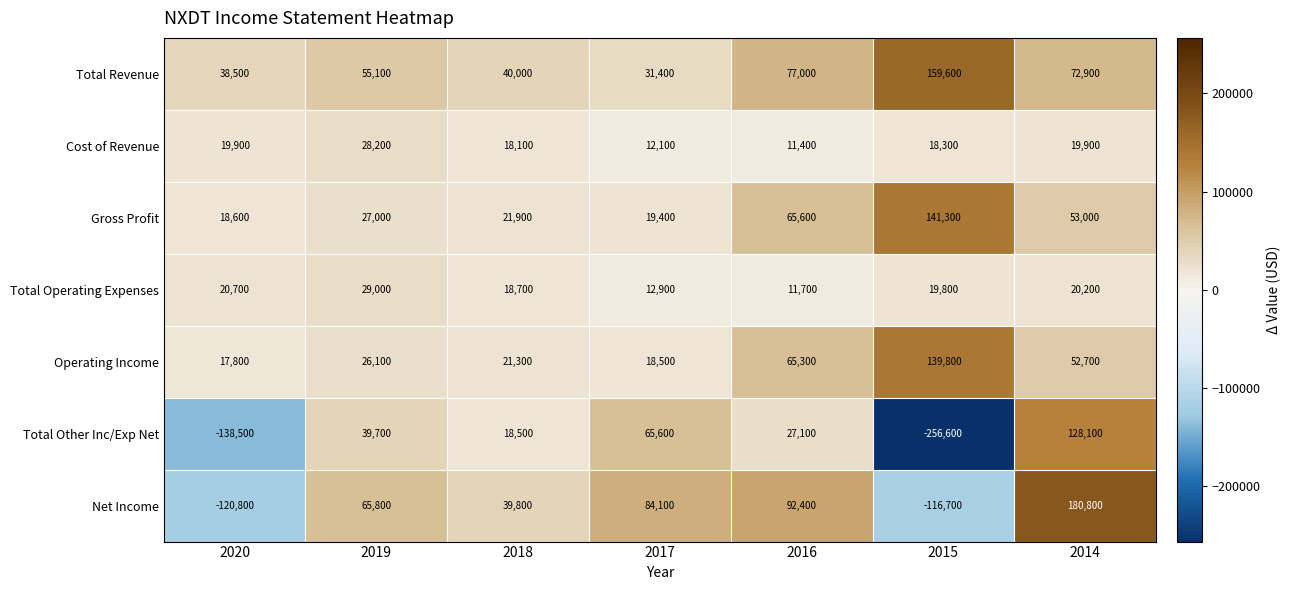

Is it true that Operating Income equals 32496 at 2018?

False